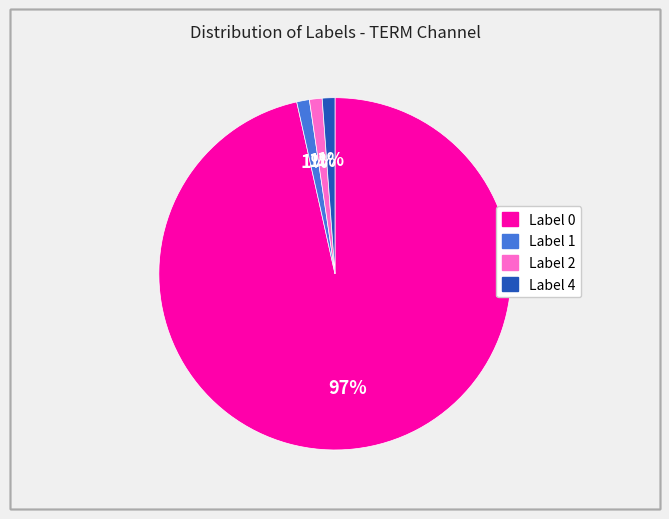

The Label 0 slice represents 97% of the pie. True or false?

True